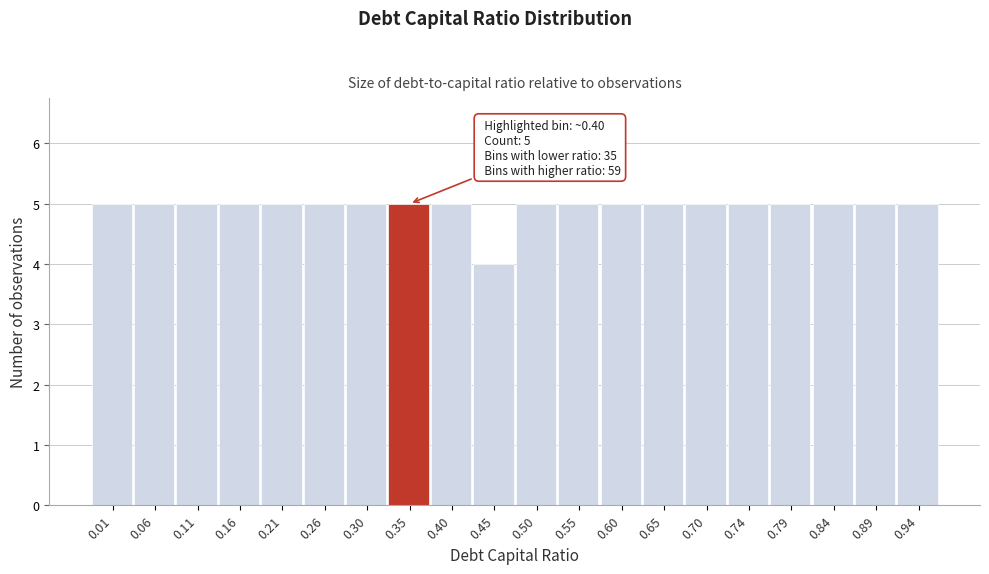

Reading left to right, extract all data points from this chart.

5	5	5	5	5	5	5	5	5	4	5	5	5	5	5	5	5	5	5	5